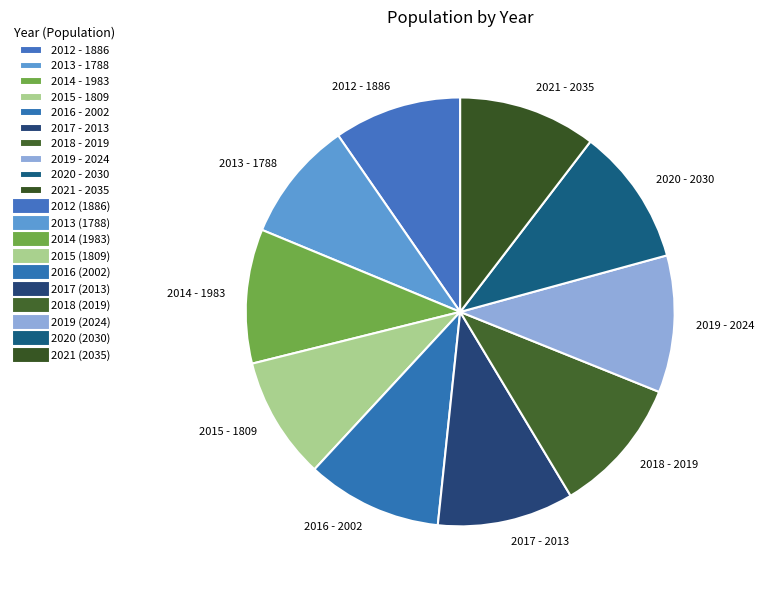

Is there any slice that represents more than half of the pie?

No